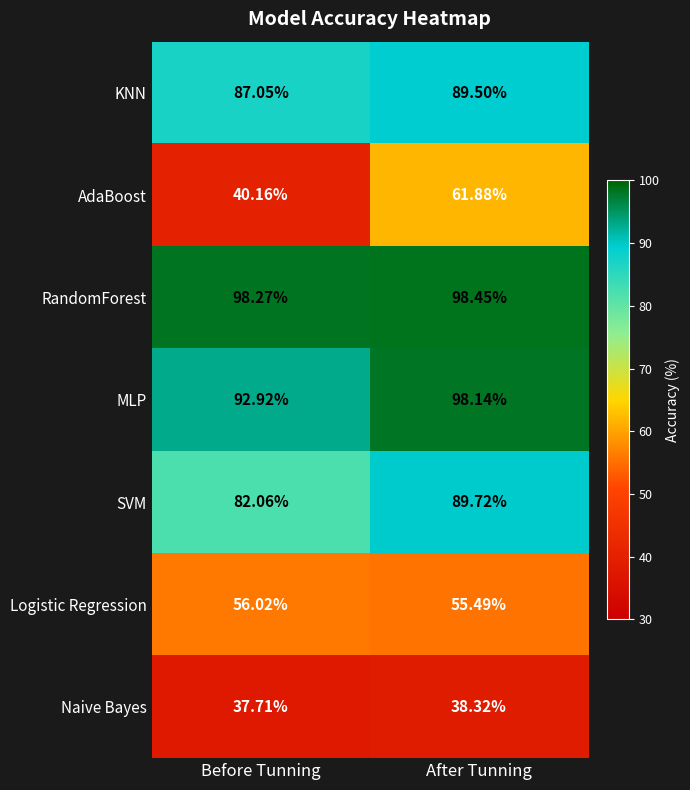

At which category is the sum across all series the highest?

After Tunning